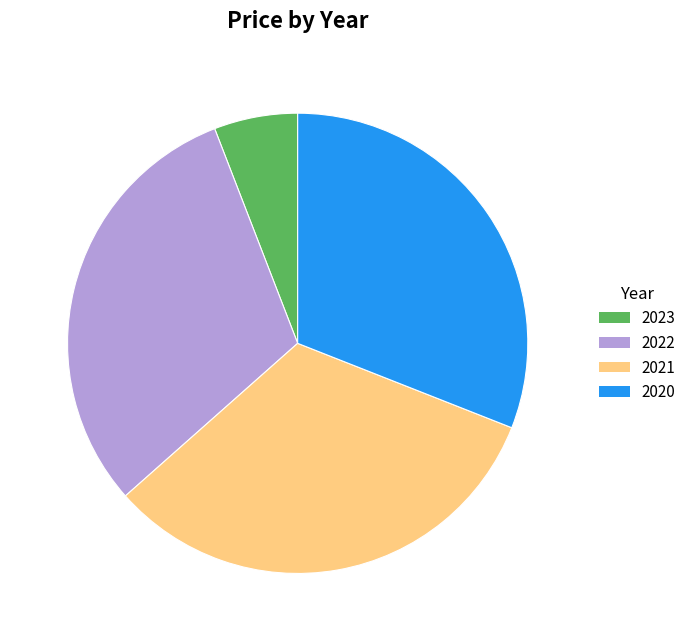

How many slices are in this pie chart?

4